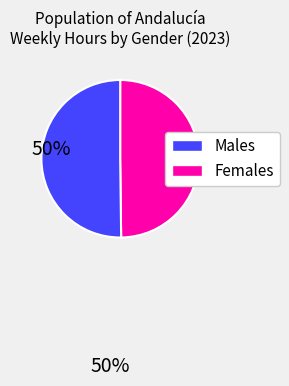

How many segments does this pie chart have?

2